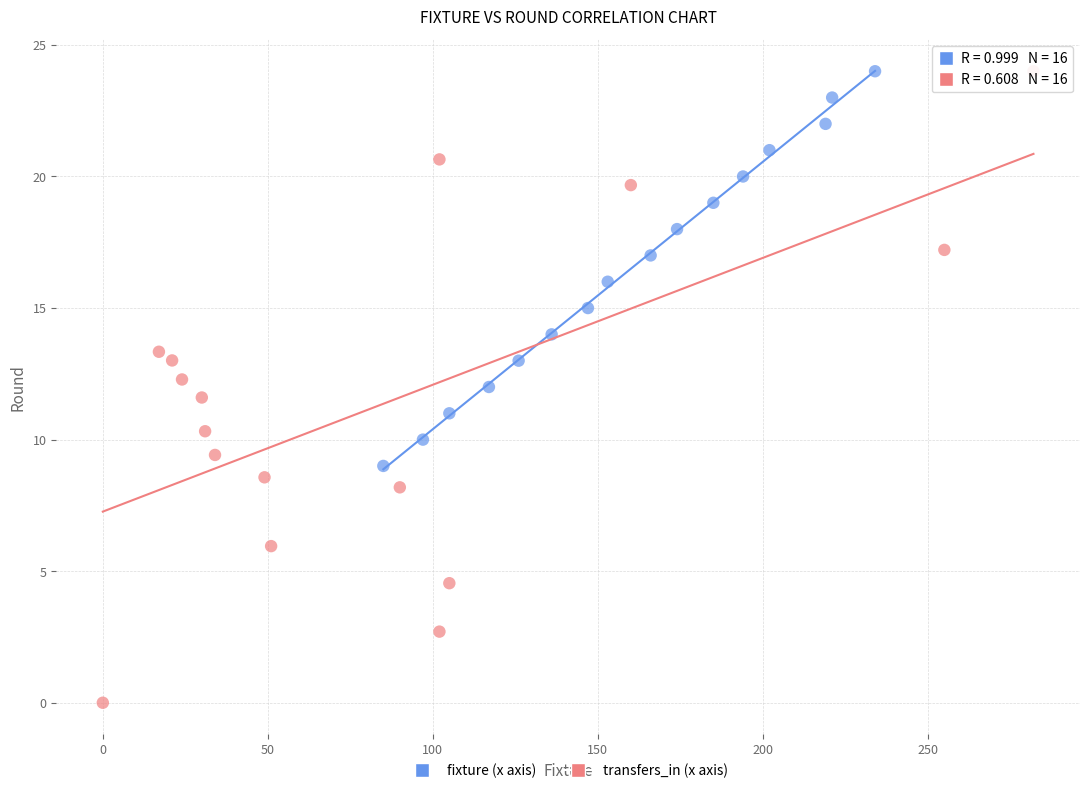

Which series has the largest Y range (max minus min)?

transfers_in (x axis)